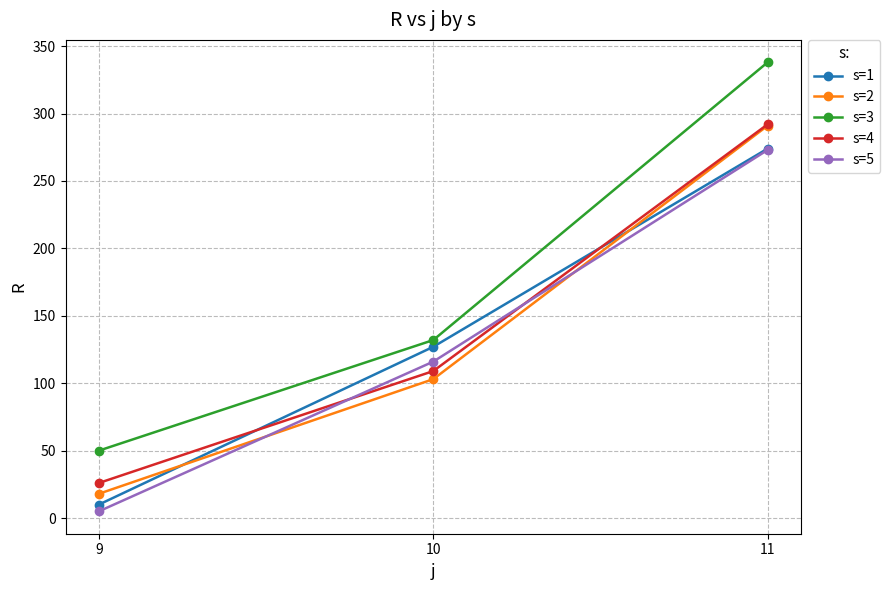

Rank the categories by s=3 value from lowest to highest.

9, 10, 11